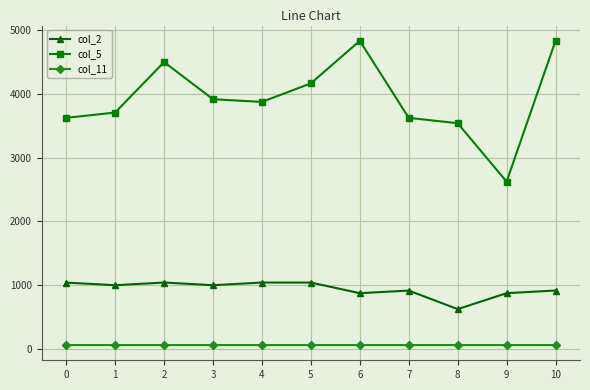

Which series has the widest spread of values?

col_5